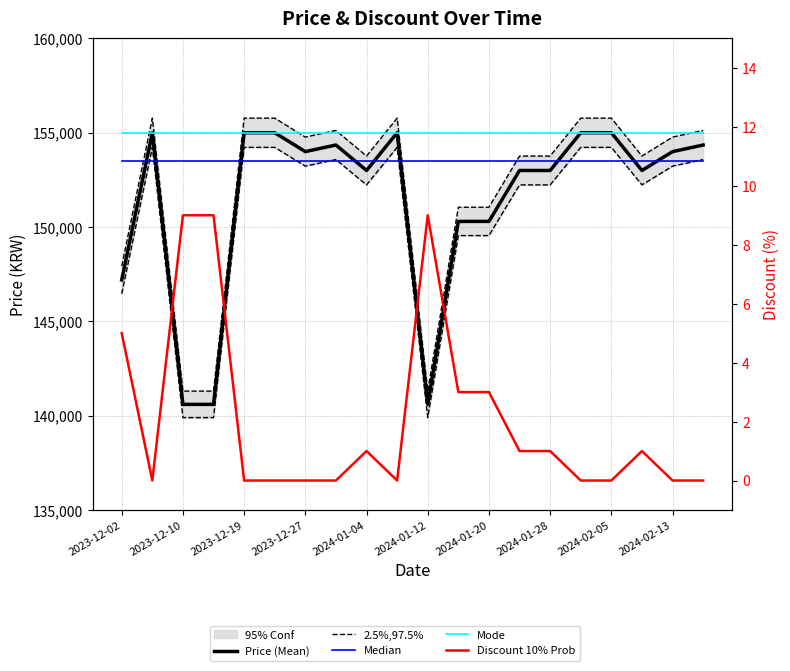

Count the number of categories in the chart.

20